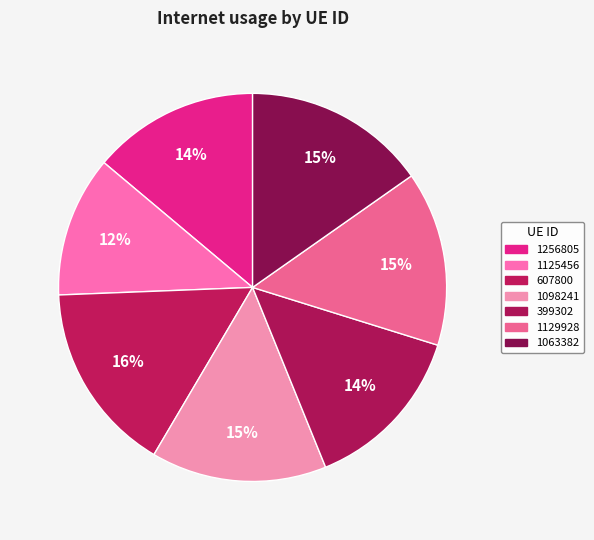

Count the number of slices in the pie.

7